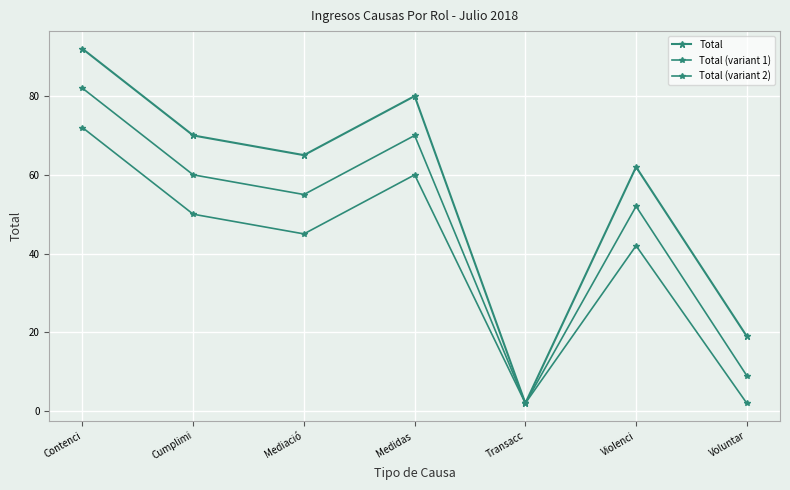

Which series changed the most between Contenci and Violenci?

Total